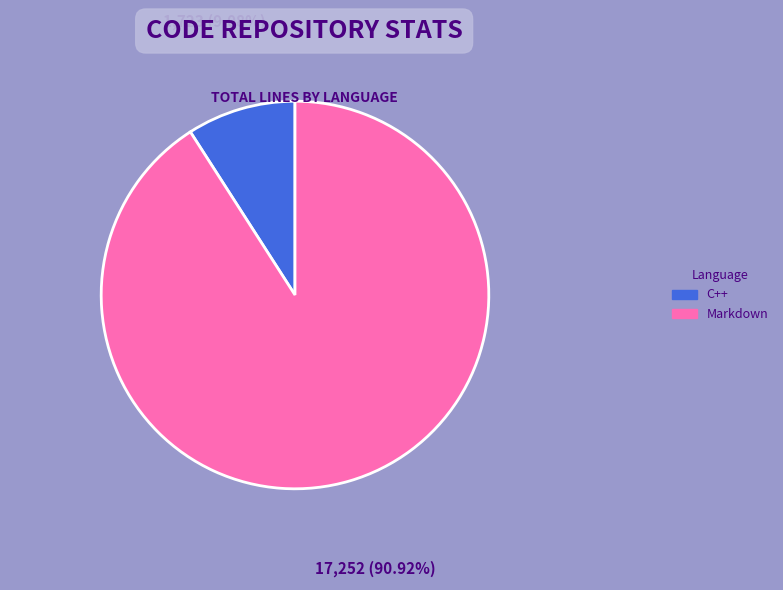

True or false: C++ accounts for 21% of the total.

False